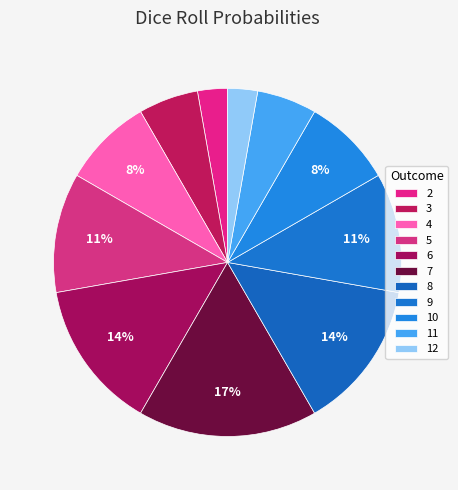

How many slices are in this pie chart?

11